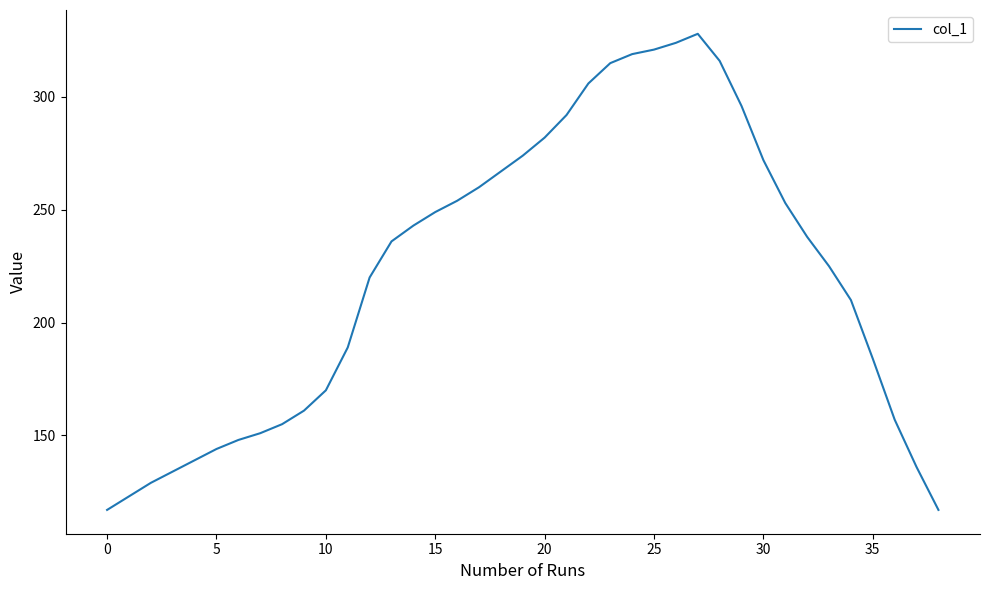

Does the chart have visible grid lines?

No